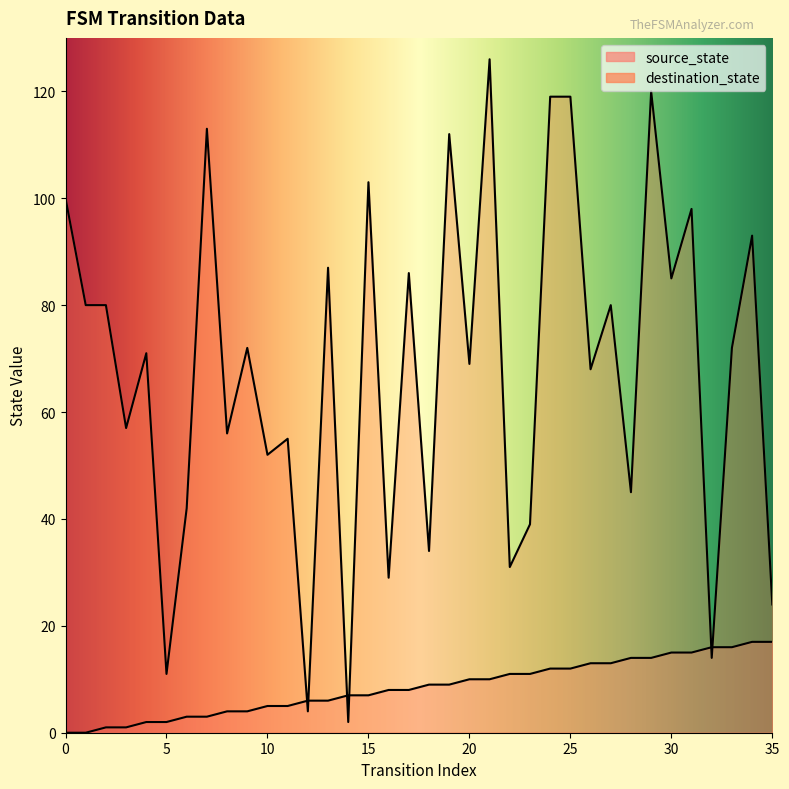

What is the difference between the maximum and minimum values in the destination_state series?

124